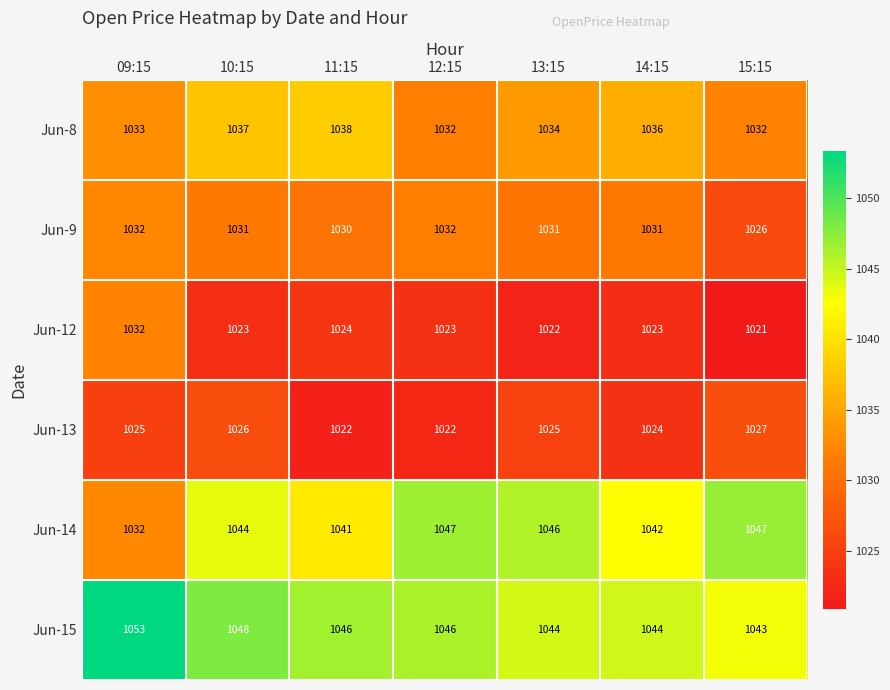

The value of Jun-14 at 14:15 is 1042. True or false?

True